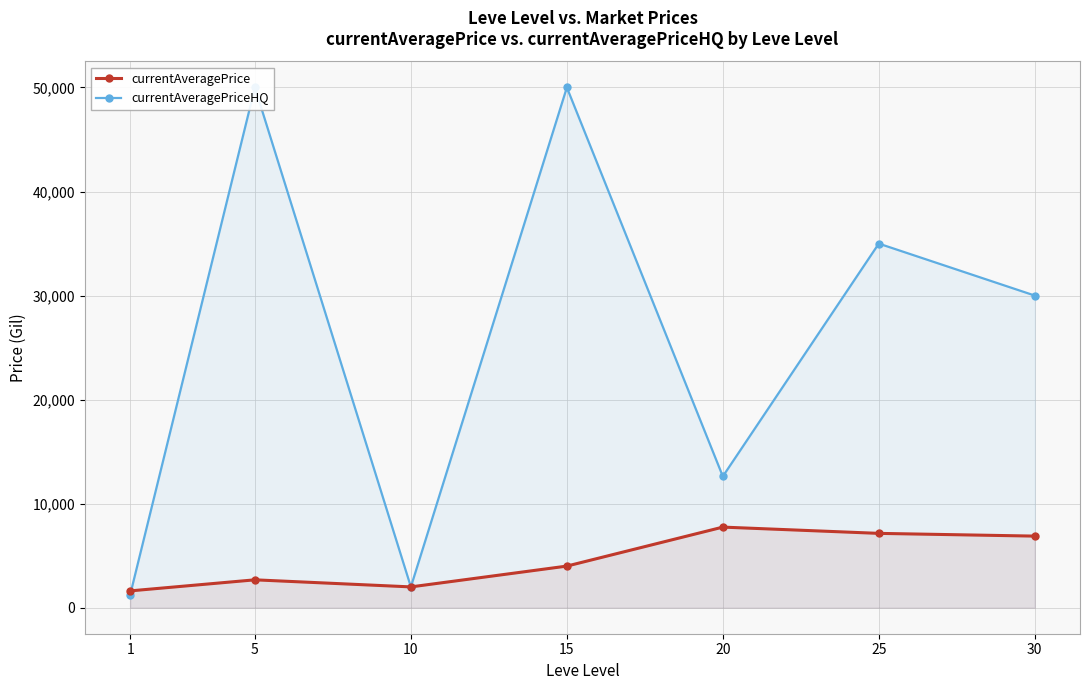

Reading left to right, what are all the values shown in this chart?

currentAveragePrice: 1=1616.1	5=2680.0	10=2000.0	15=4000.0	20=7747.2	25=7144.6	30=6882.0
currentAveragePriceHQ: 1=1232.0	5=49999.0	10=2000.0	15=49999.0	20=12622.5	25=34993.8	30=30000.0